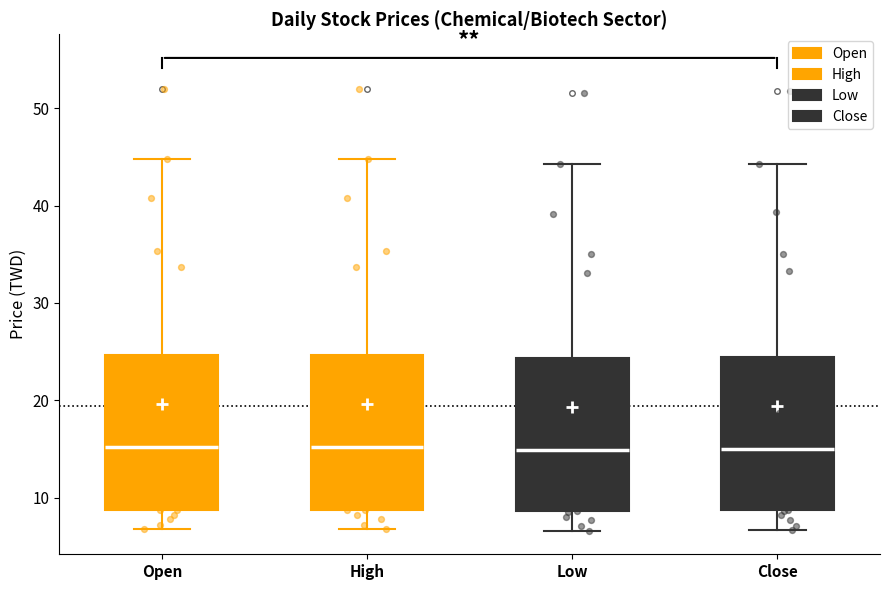

Reading left to right, transcribe this box plot: for each box, give where its median line is, the range the box spans, and where its two whiskers end, as read against the y-axis. The values are not printed on the chart, so give them approximately, as read against the axis.

Open: median 15, box 9 to 25, whiskers 7 to 45
High: median 15, box 9 to 25, whiskers 7 to 45
Low: median 15, box 9 to 24, whiskers 7 to 44
Close: median 15, box 9 to 24, whiskers 7 to 44